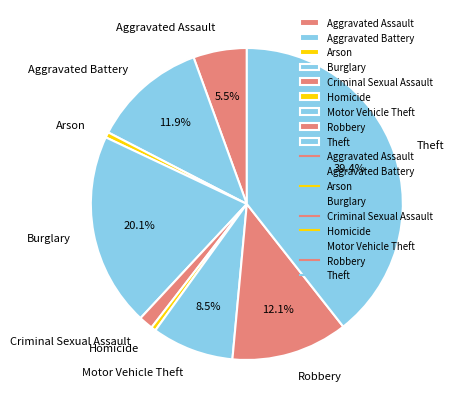

True or false: Theft accounts for 39% of the total.

True